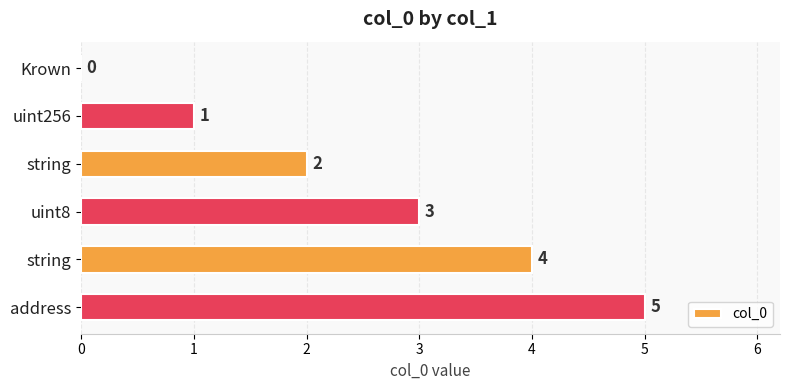

Which category has the highest value across all series?

address